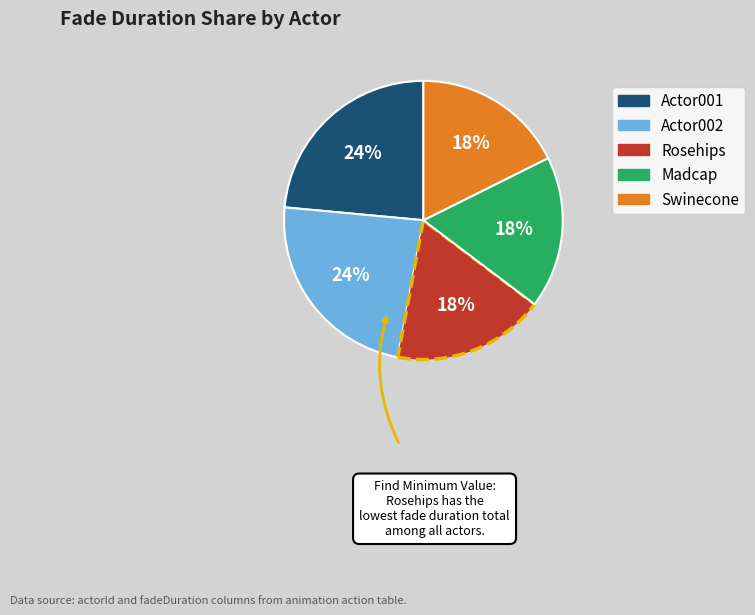

To the nearest percent, what is the combined percentage of Rosehips and Swinecone?

35%